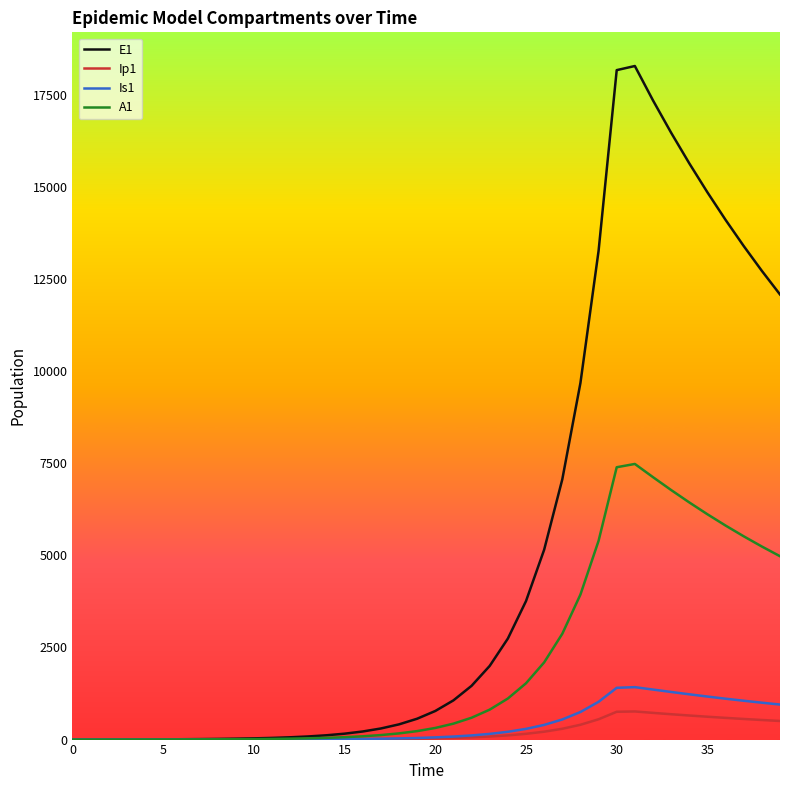

Which series has the largest range (max minus min)?

E1